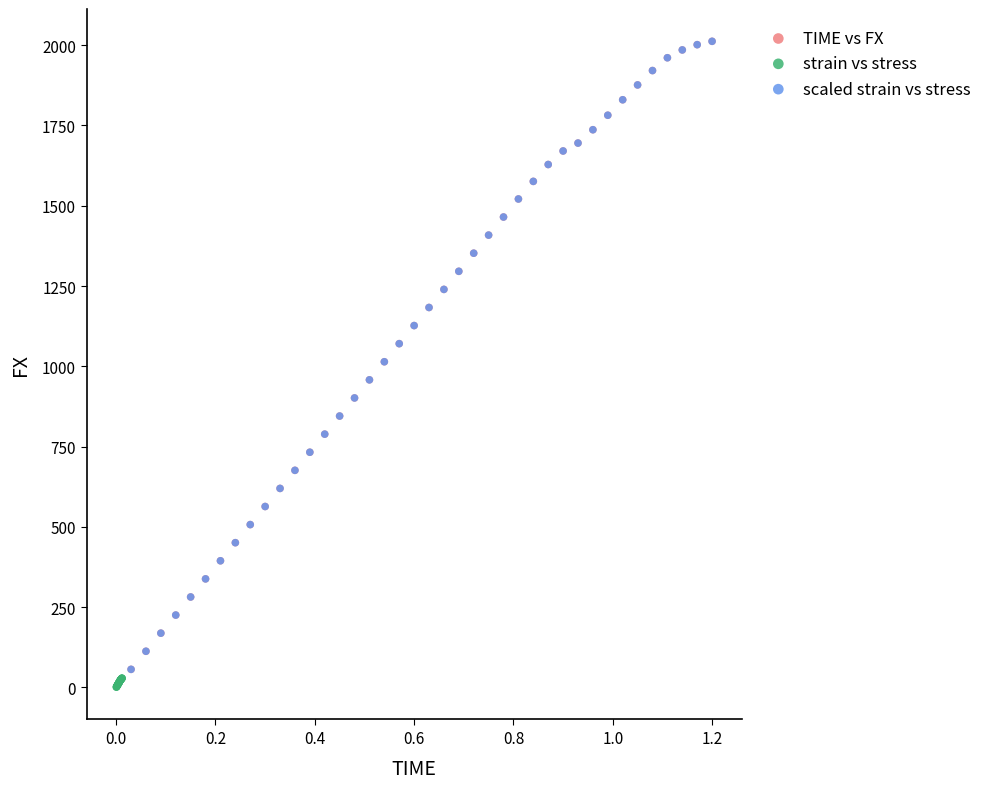

Which series has the widest spread of Y values?

scaled strain vs stress